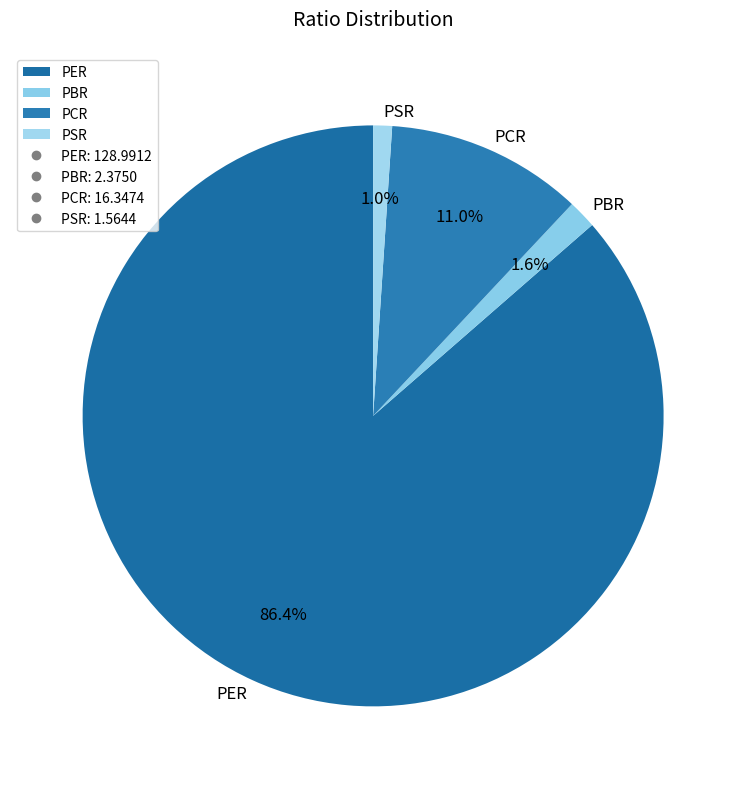

Is PSR the majority of the pie?

No